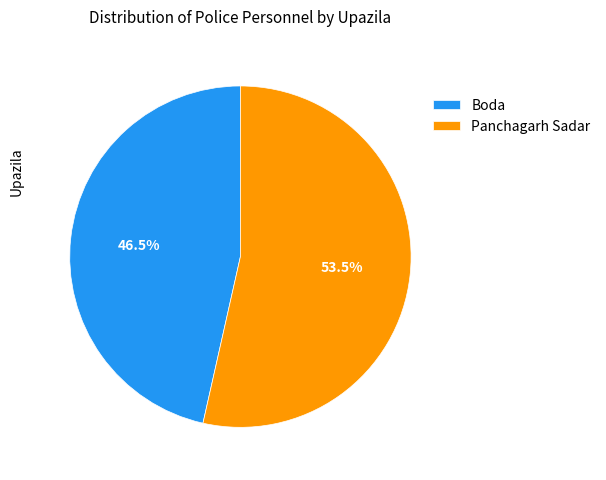

What percentage do Boda and Panchagarh Sadar together represent?

100.0%